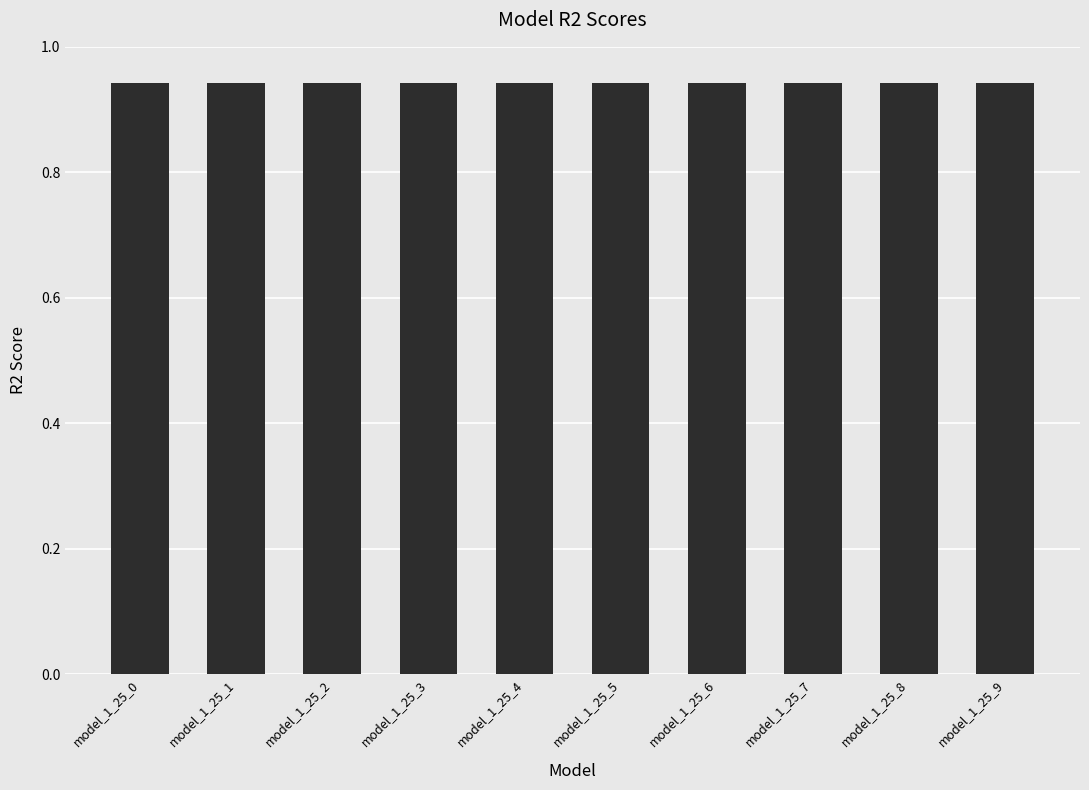

What is the sum of all values?

9.4